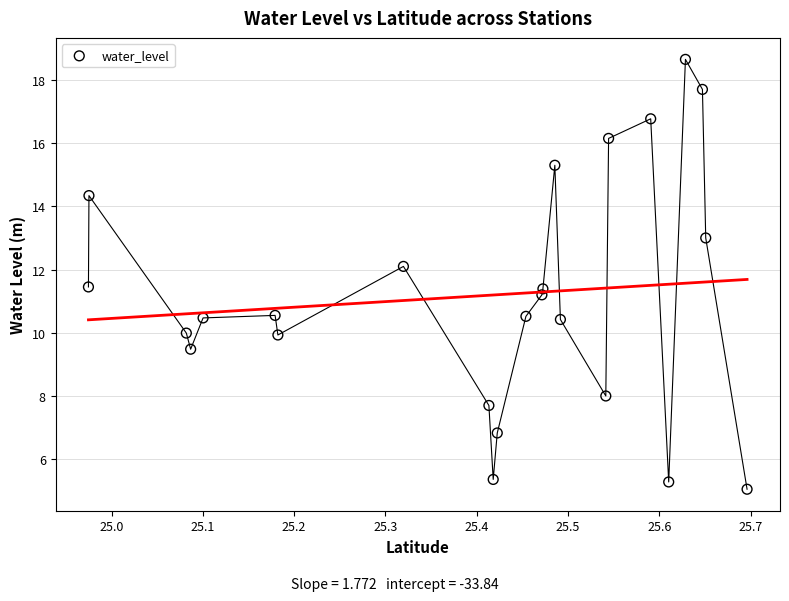

What Y value in the scatter plot is closest to 11?

11.2